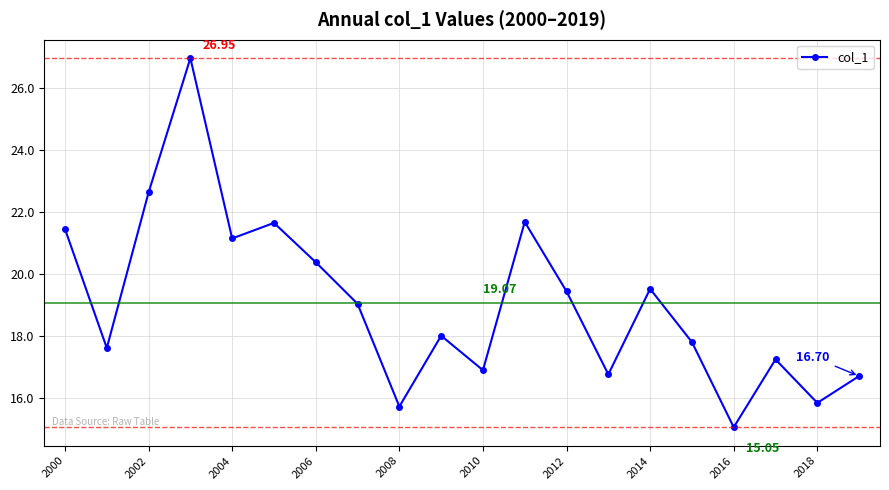

What is the difference between the maximum and minimum values?

11.9